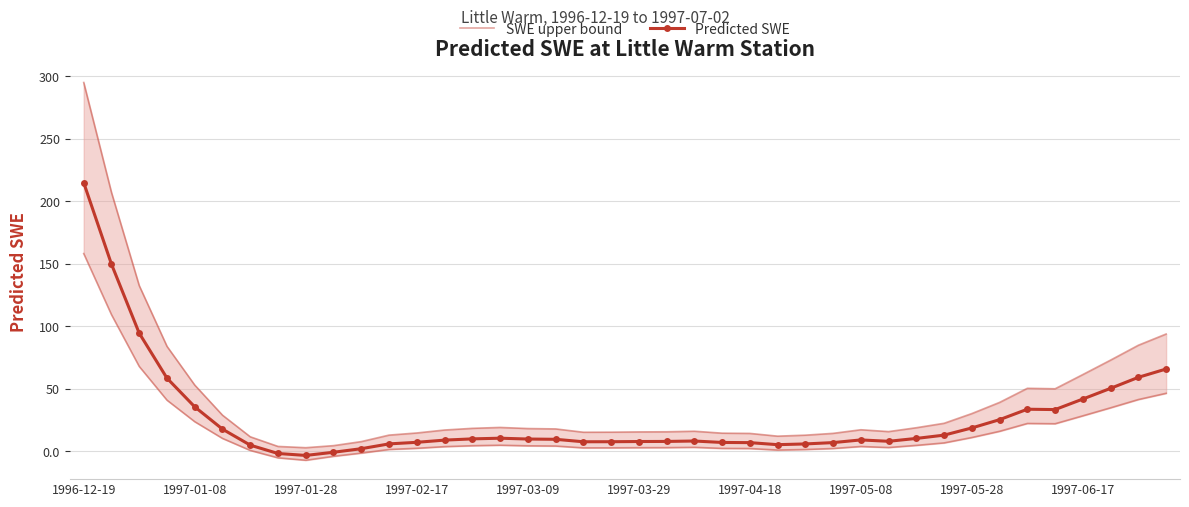

Reading left to right, extract all data points from this chart.

SWE upper bound: 294.8	206.9	132.4	83.8	52.9	28.8	11.5	3.8	2.8	4.4	7.7	12.8	14.6	16.9	18.3	19.0	18.1	17.8	15.1	15.2	15.4	15.5	16.0	14.4	14.2	12.0	12.8	14.2	17.1	15.7	18.7	22.3	30.1	39.0	50.3	49.9	61.3	72.8	84.7	93.7
Predicted SWE: 214.7	149.5	94.4	58.4	35.4	17.6	4.8	-1.9	-3.4	-0.9	2.0	5.8	7.1	8.8	9.8	10.4	9.7	9.5	7.5	7.6	7.7	7.8	8.1	7.0	6.8	5.2	5.8	6.8	9.0	7.9	10.2	12.8	18.6	25.2	33.5	33.3	41.7	50.2	59.0	65.7